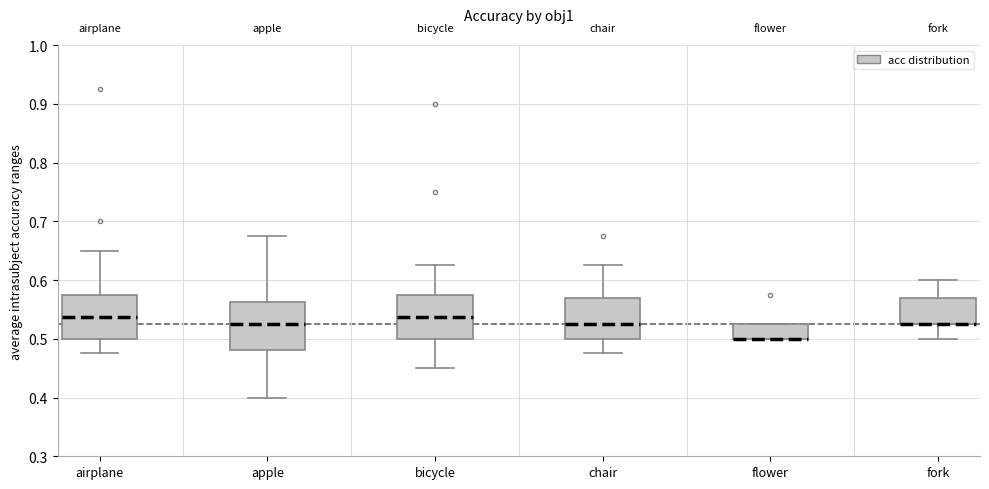

Reading left to right, transcribe this box plot: for each box, give where its median line is, the range the box spans, and where its two whiskers end, as read against the y-axis. The values are not printed on the chart, so give them approximately, as read against the axis.

airplane: median 0.54, box 0.50 to 0.58, whiskers 0.48 to 0.65
apple: median 0.53, box 0.48 to 0.56, whiskers 0.40 to 0.68
bicycle: median 0.54, box 0.50 to 0.58, whiskers 0.45 to 0.63
chair: median 0.53, box 0.50 to 0.57, whiskers 0.48 to 0.63
flower: median 0.50 (drawn on the box's lower edge), box 0.50 to 0.53, whiskers 0.50 to 0.53
fork: median 0.53 (drawn on the box's lower edge), box 0.53 to 0.57, whiskers 0.50 to 0.60